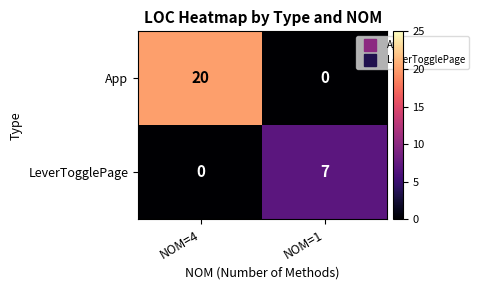

What is the maximum value shown in the chart?

20